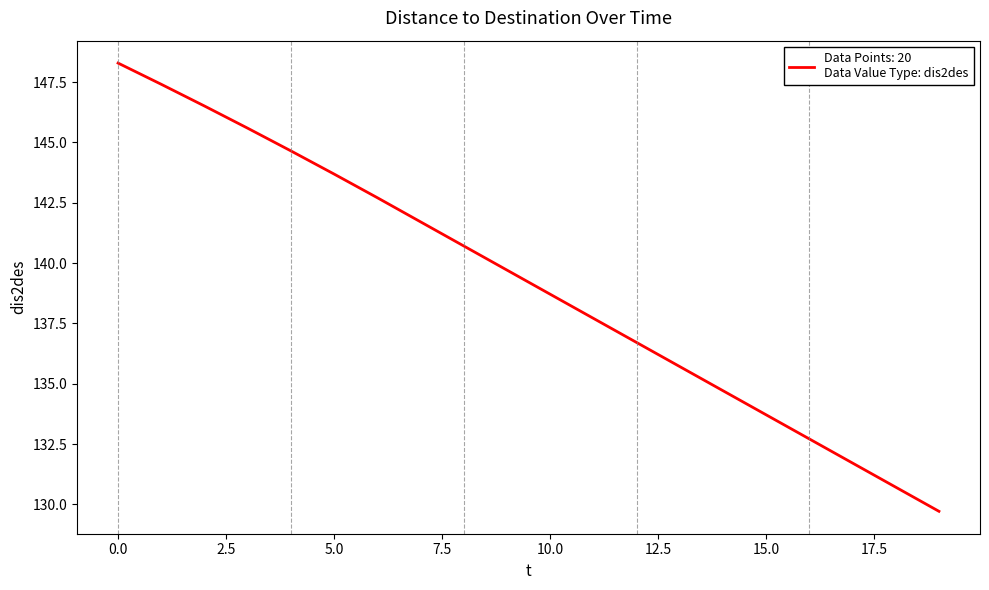

What is the sum of all values?

2783.1